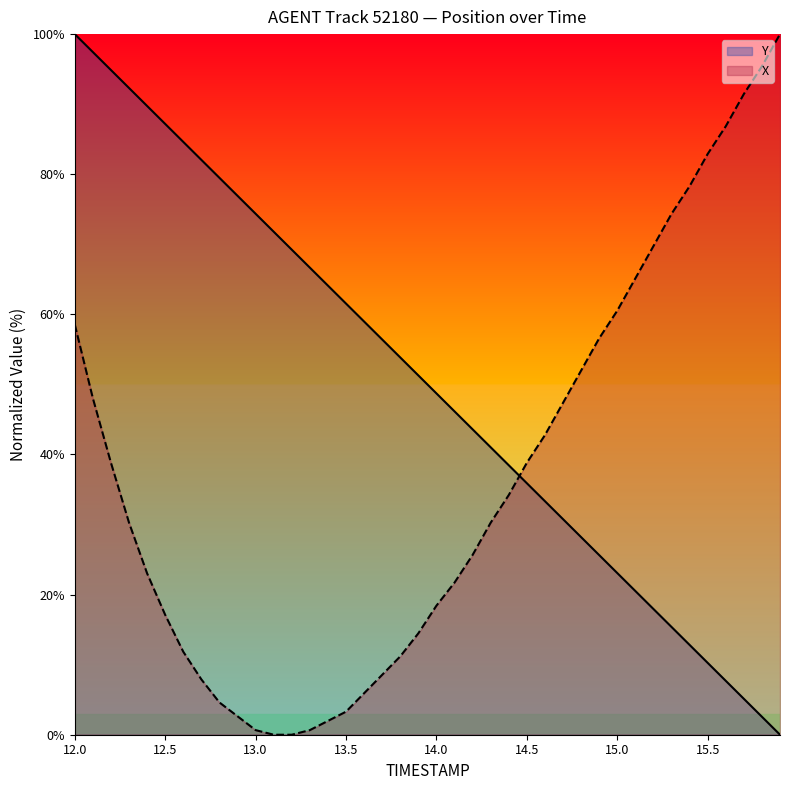

Which series has the largest total across all categories?

Y